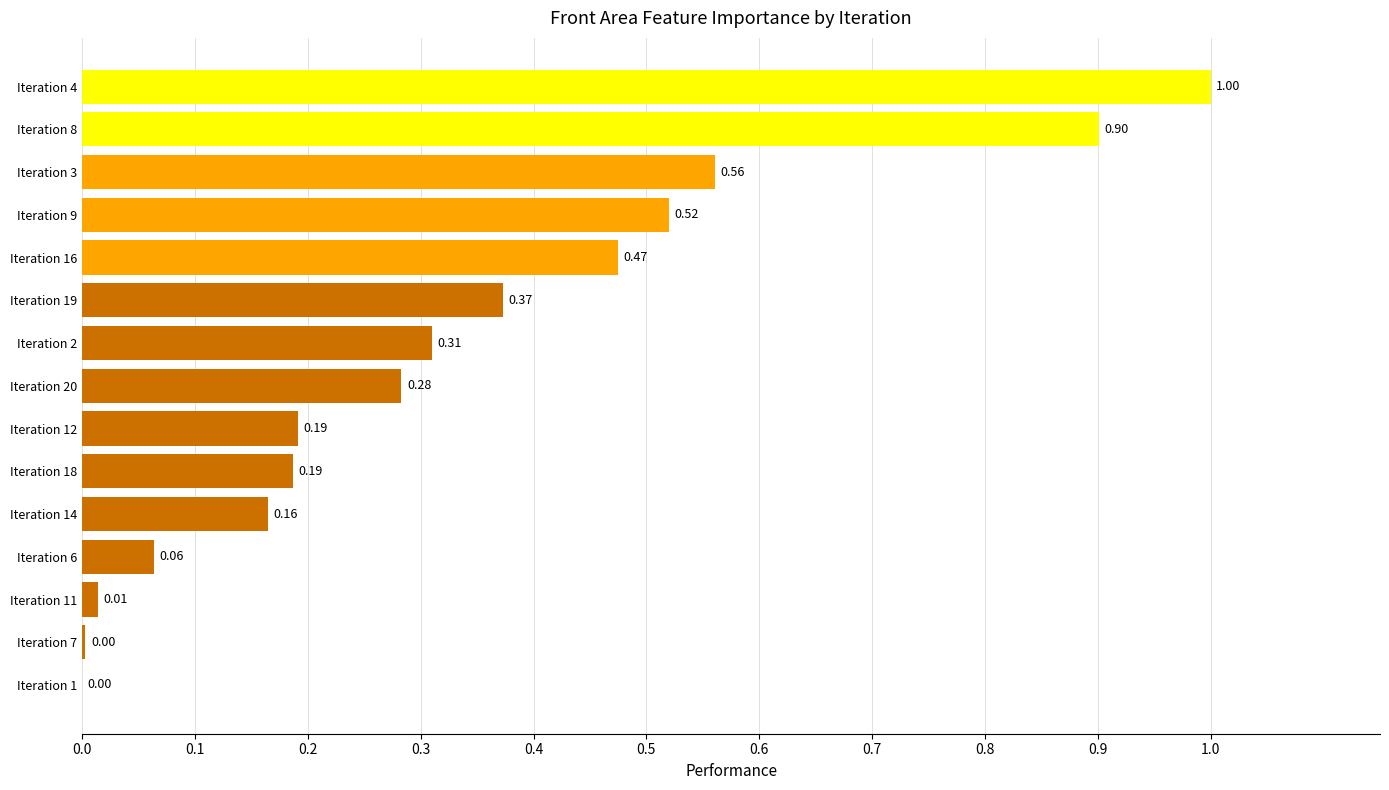

What is the sum of the values at Iteration 12 and Iteration 8?

1.1